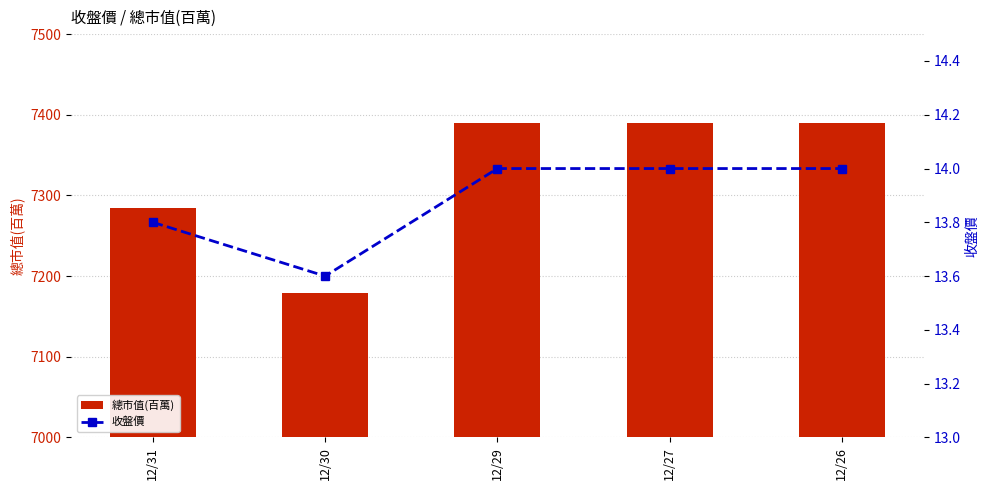

Reading left to right, what are all the values shown in this chart?

總市值(百萬): 12/31=7285.0	12/30=7179.0	12/29=7390.0	12/27=7390.0	12/26=7390.0
收盤價: 12/31=13.8	12/30=13.6	12/29=14.0	12/27=14.0	12/26=14.0